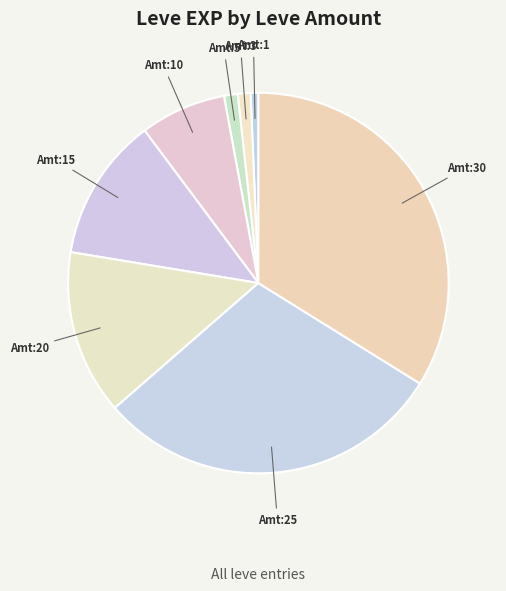

How many slices are in this pie chart?

8